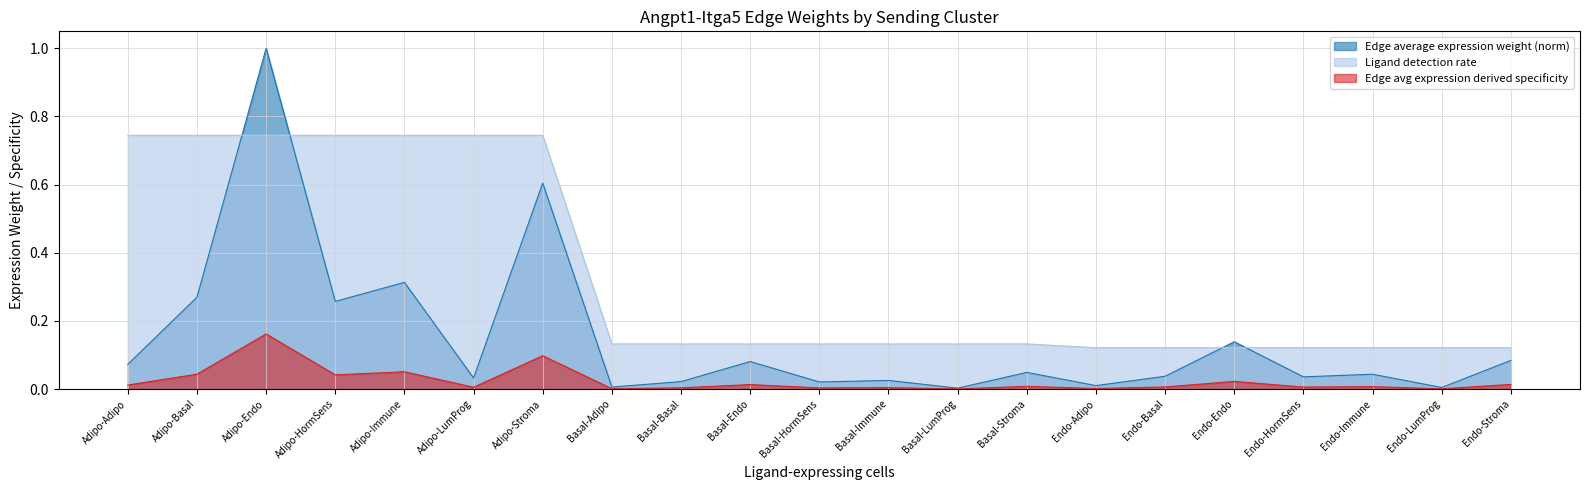

Reading left to right, what are all the values shown in this chart?

Edge average expression weight: Adipo-Adipo=0.1	Adipo-Basal=0.3	Adipo-Endo=1.0	Adipo-HormSens=0.3	Adipo-Immune=0.3	Adipo-LumProg=0.0	Adipo-Stroma=0.6	Basal-Adipo=0.0	Basal-Basal=0.0	Basal-Endo=0.1	Basal-HormSens=0.0	Basal-Immune=0.0	Basal-LumProg=0.0	Basal-Stroma=0.0	Endo-Adipo=0.0	Endo-Basal=0.0	Endo-Endo=0.1	Endo-HormSens=0.0	Endo-Immune=0.0	Endo-LumProg=0.0	Endo-Stroma=0.1
Ligand detection rate: Adipo-Adipo=0.7	Adipo-Basal=0.7	Adipo-Endo=0.7	Adipo-HormSens=0.7	Adipo-Immune=0.7	Adipo-LumProg=0.7	Adipo-Stroma=0.7	Basal-Adipo=0.1	Basal-Basal=0.1	Basal-Endo=0.1	Basal-HormSens=0.1	Basal-Immune=0.1	Basal-LumProg=0.1	Basal-Stroma=0.1	Endo-Adipo=0.1	Endo-Basal=0.1	Endo-Endo=0.1	Endo-HormSens=0.1	Endo-Immune=0.1	Endo-LumProg=0.1	Endo-Stroma=0.1
Edge average expression derived specificity: Adipo-Adipo=0.0	Adipo-Basal=0.0	Adipo-Endo=0.2	Adipo-HormSens=0.0	Adipo-Immune=0.1	Adipo-LumProg=0.0	Adipo-Stroma=0.1	Basal-Adipo=0.0	Basal-Basal=0.0	Basal-Endo=0.0	Basal-HormSens=0.0	Basal-Immune=0.0	Basal-LumProg=0.0	Basal-Stroma=0.0	Endo-Adipo=0.0	Endo-Basal=0.0	Endo-Endo=0.0	Endo-HormSens=0.0	Endo-Immune=0.0	Endo-LumProg=0.0	Endo-Stroma=0.0